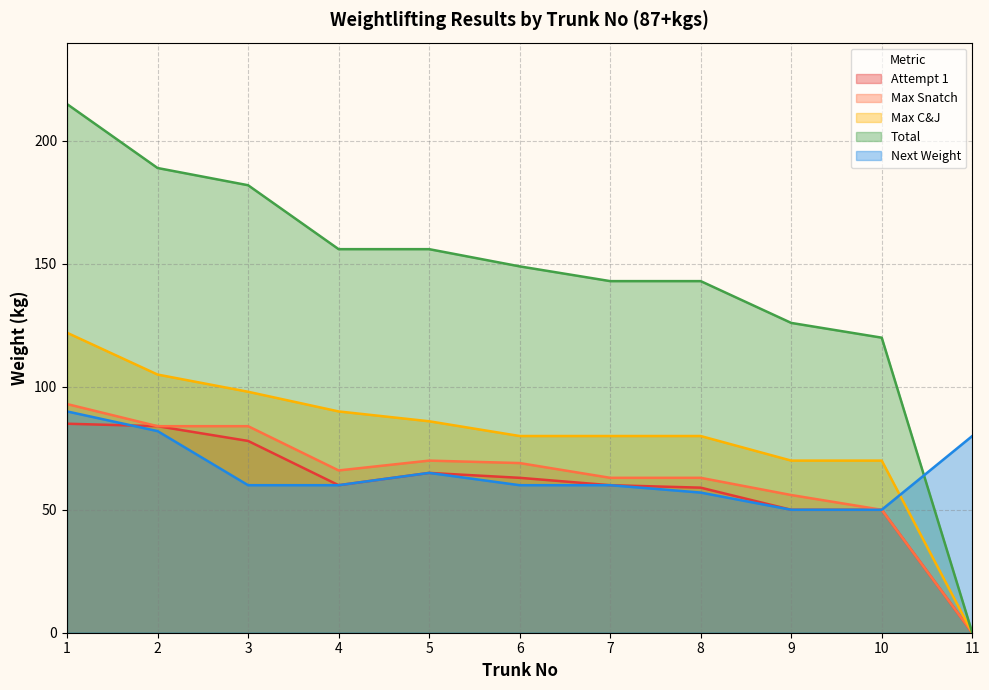

Rank the series by their maximum value, from lowest to highest.

Attempt 1, Next Weight, Max Snatch, Max C&J, Total